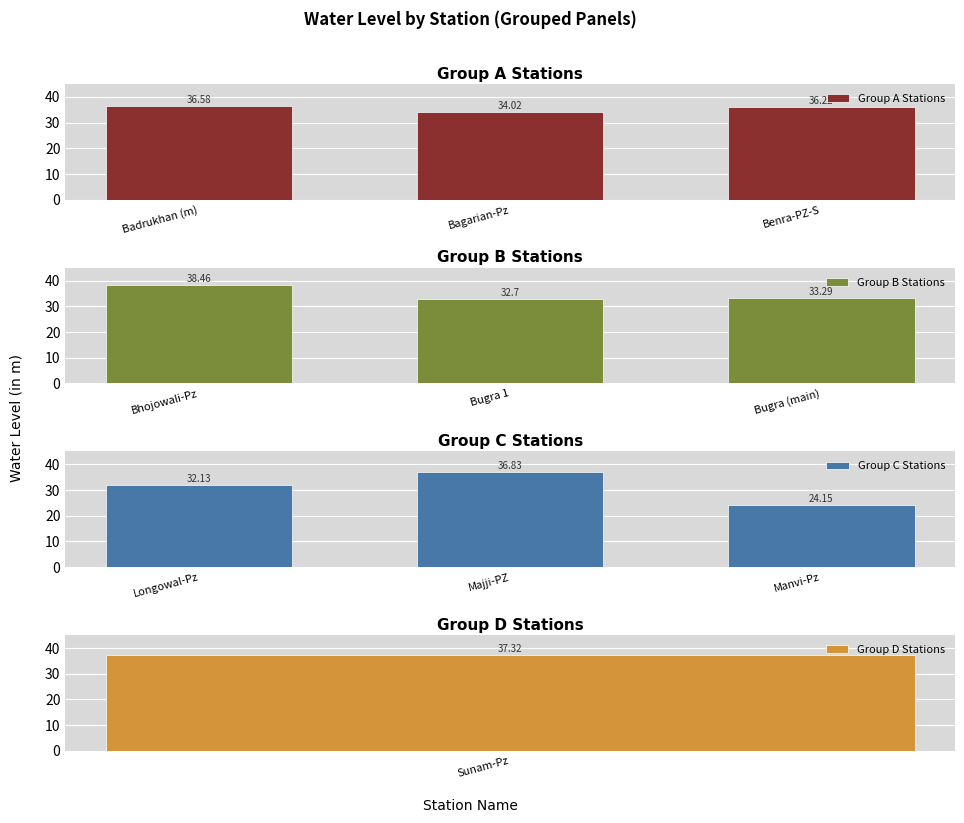

What is the average value of the Group A Stations series?

35.6